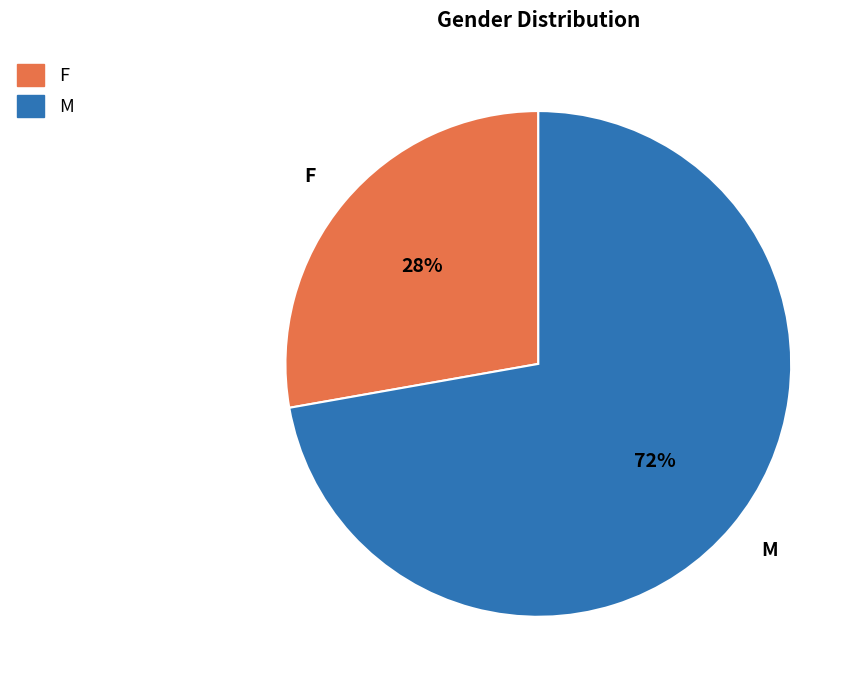

To the nearest percent, what is the difference between the largest and smallest slice percentages?

44%